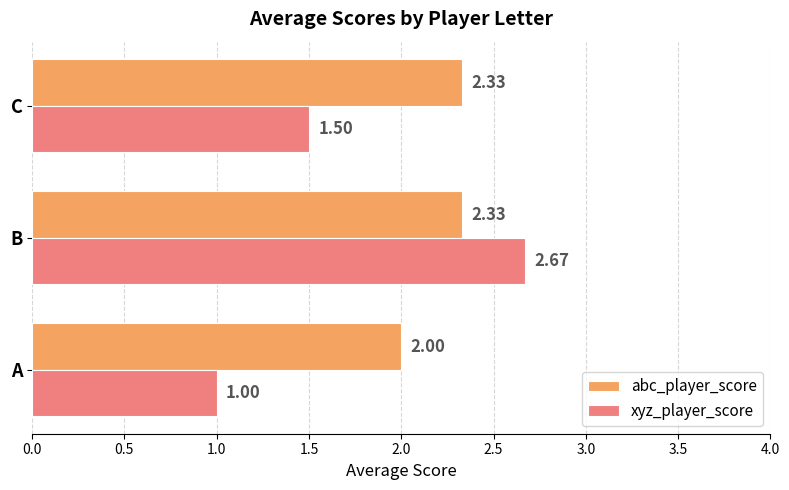

What is the difference between the maximum and minimum values in the abc_player_score series?

0.3